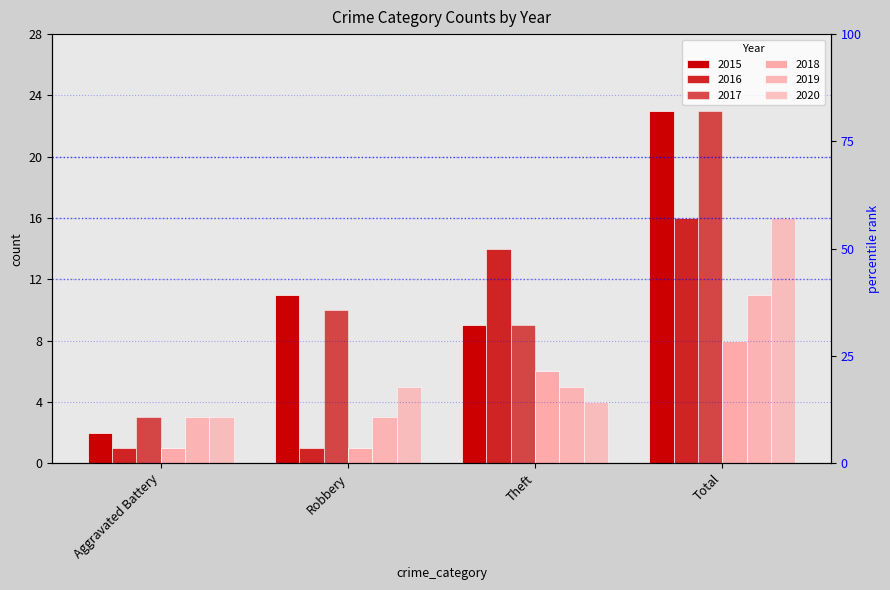

What is the difference between the maximum and minimum values in the 2017 series?

20